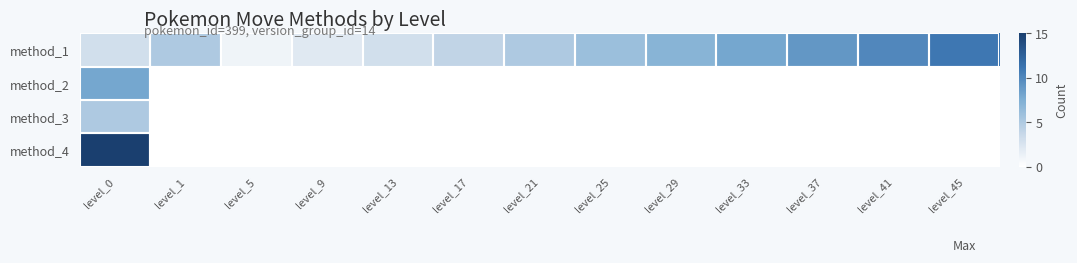

How many data points does each series have?

13